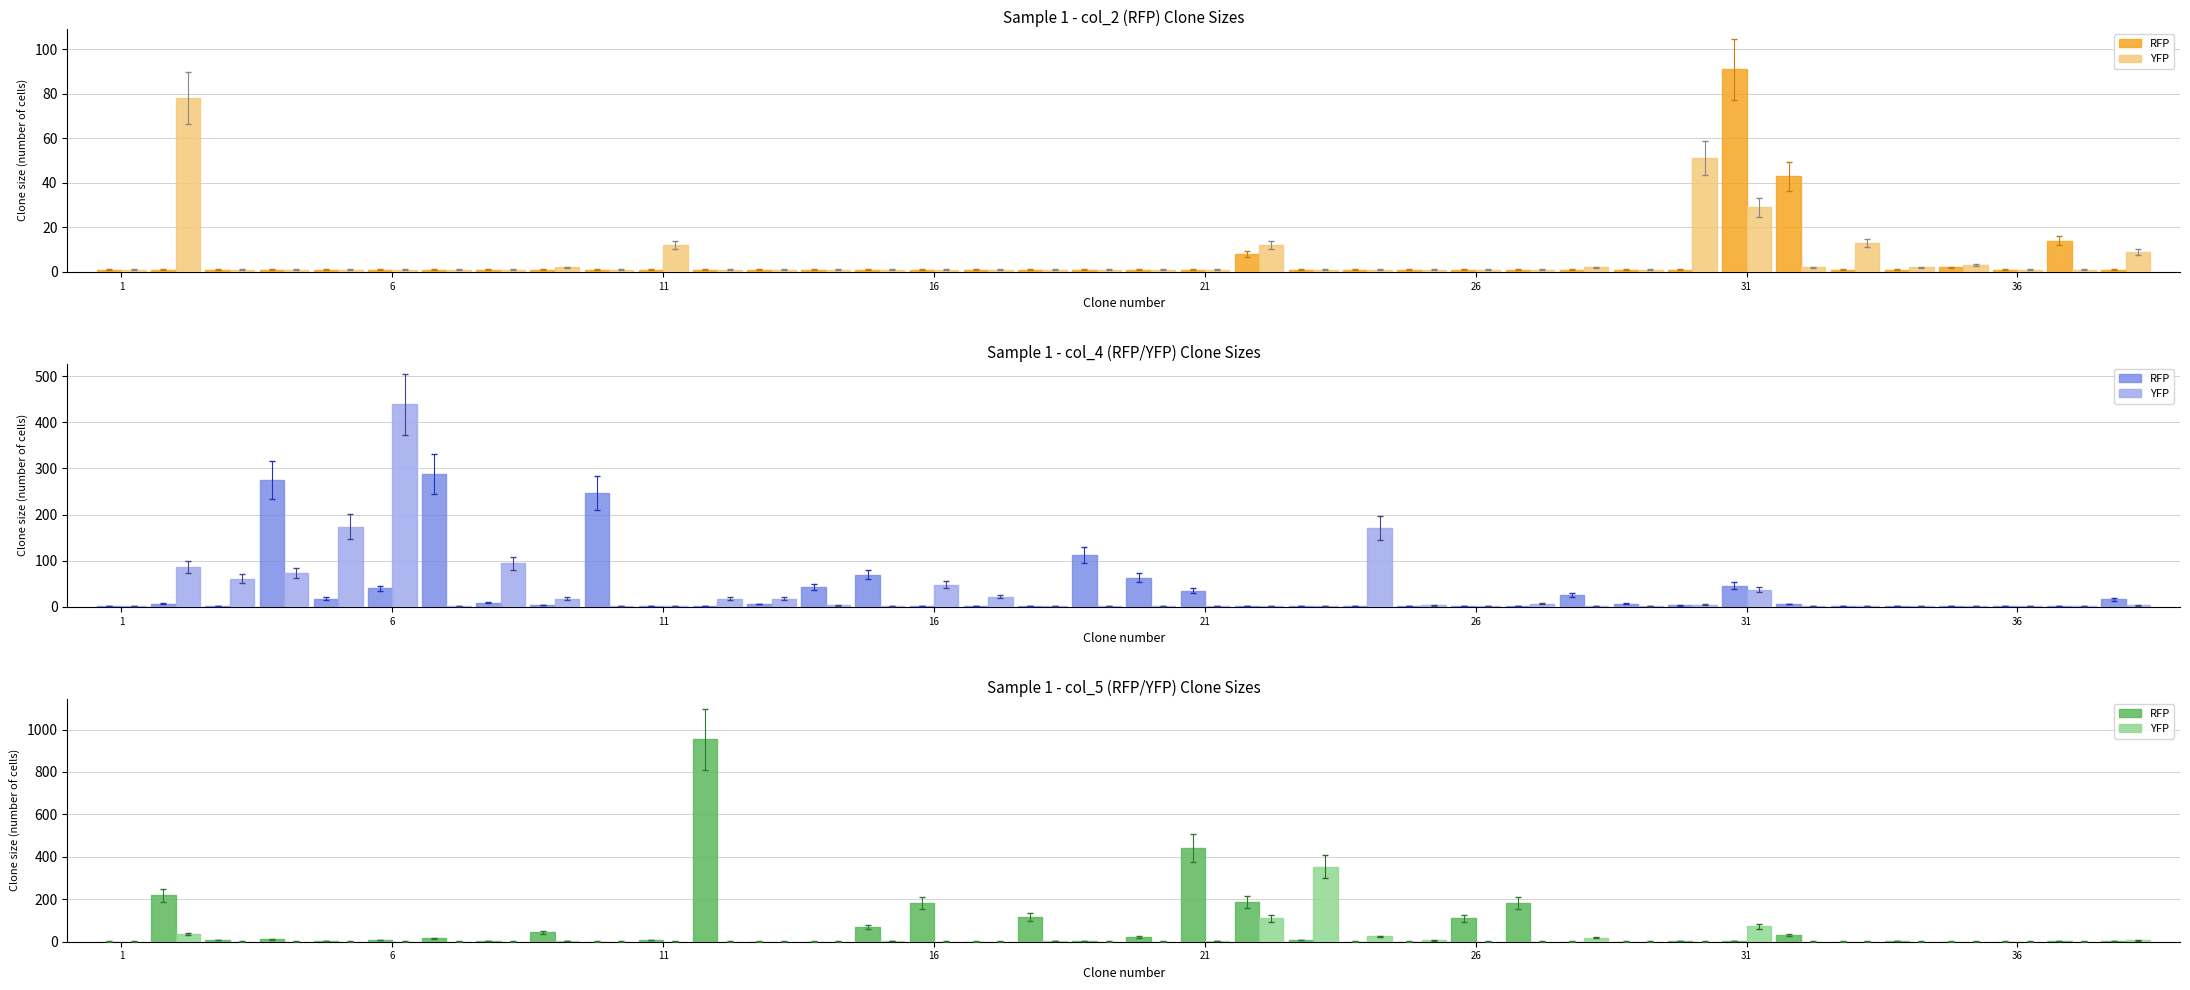

At which category does the chart reach its minimum across all series?

1